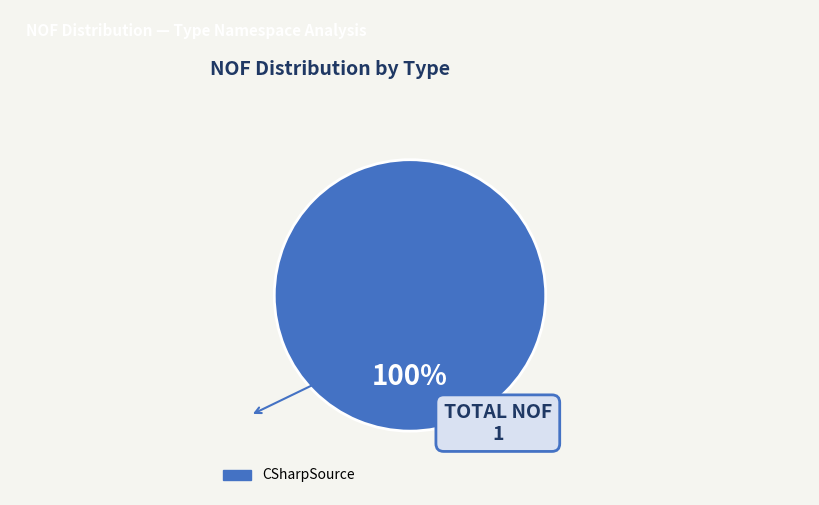

Is there a majority slice in this chart?

Yes